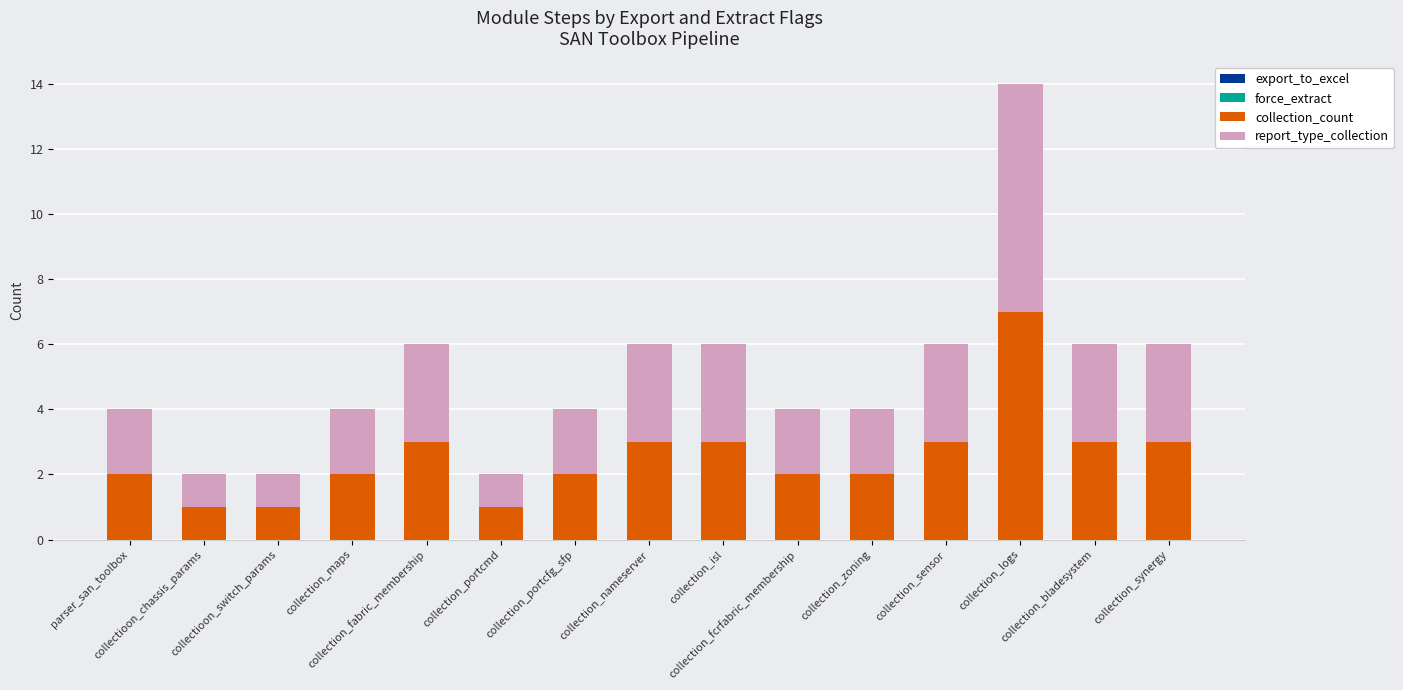

True or false: collection_count has a value of 3 at collection_isl.

True